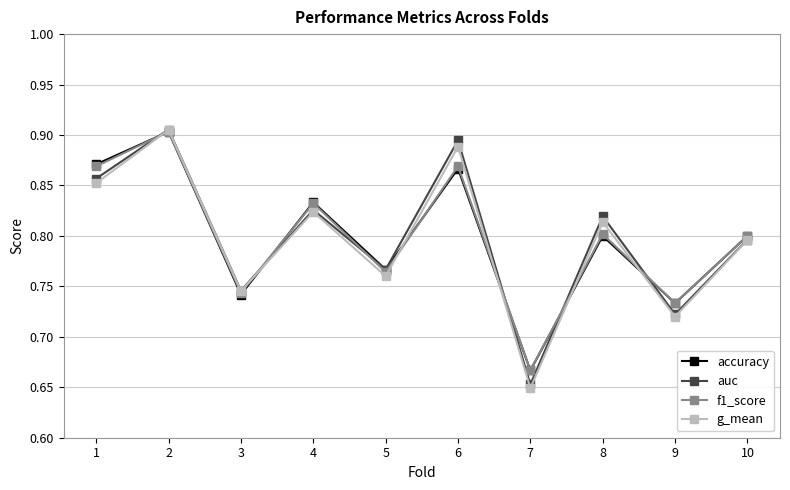

Where is the first local maximum for f1_score?

2